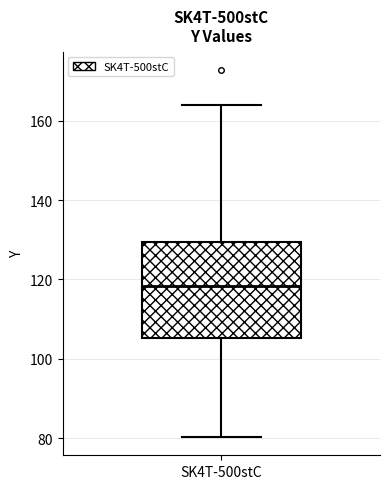

Transcribe this box plot: give where the median line is, the range the box spans, and where the two whiskers end, as read against the y-axis. The values are not printed on the chart, so give them approximately, as read against the axis.

median 118, box 106 to 130, whiskers 80 to 164